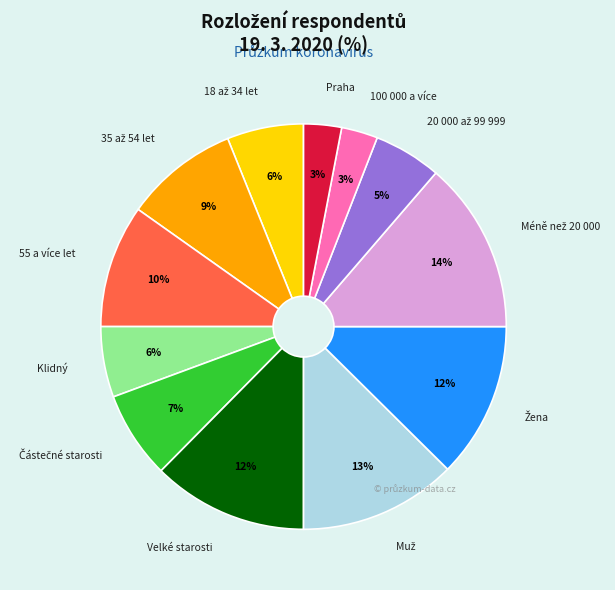

To the nearest percent, what is the difference between the largest and smallest slice percentages?

11%